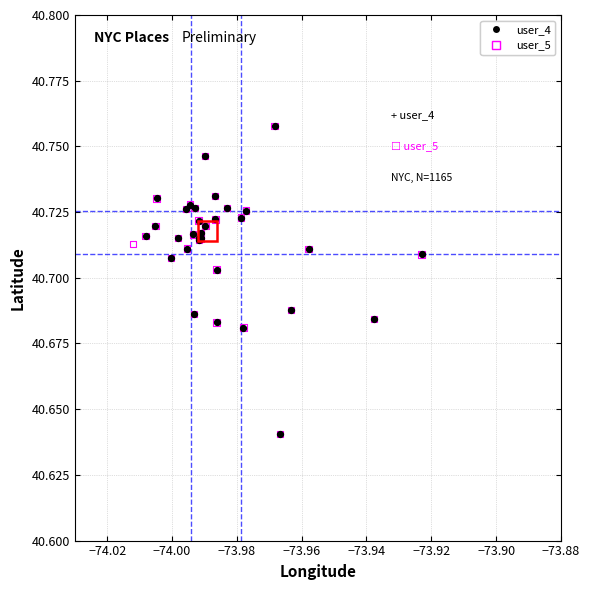

What are all the series names shown in the legend?

user_4, user_5